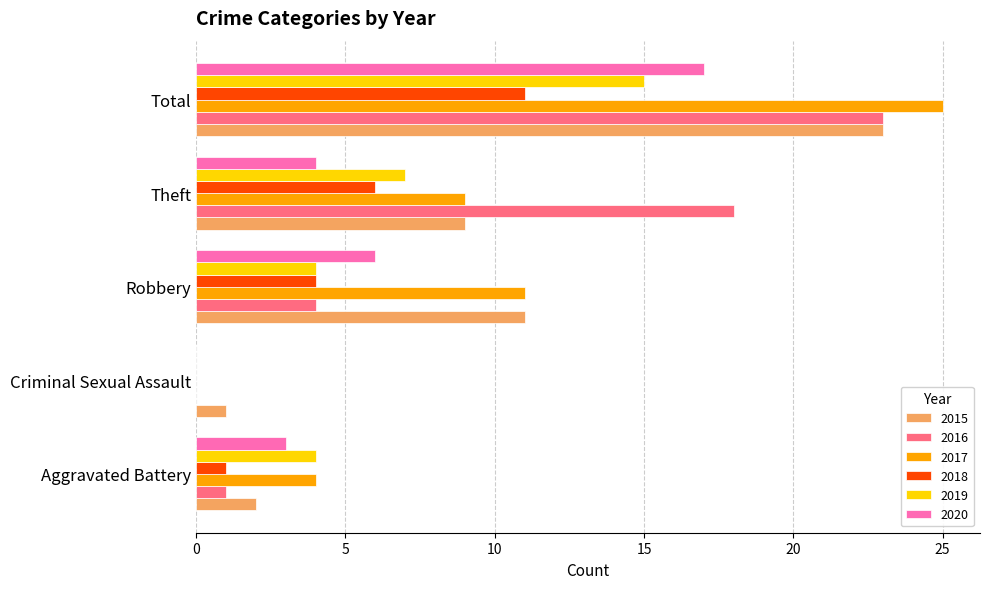

At which label is 2020 closest to 8?

Robbery